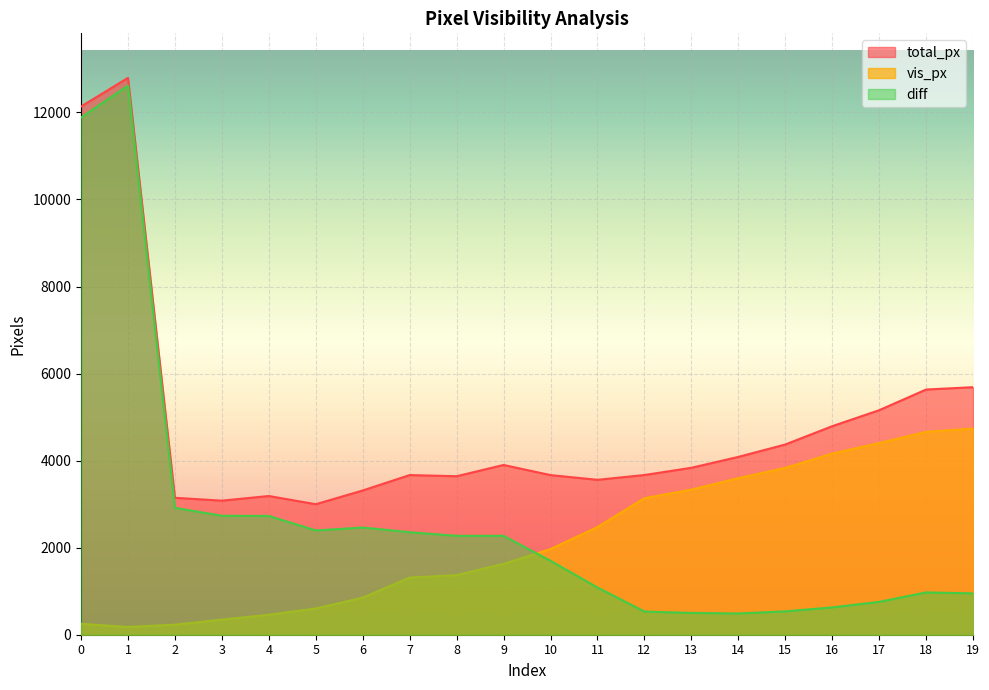

Count the number of data series in this chart.

3